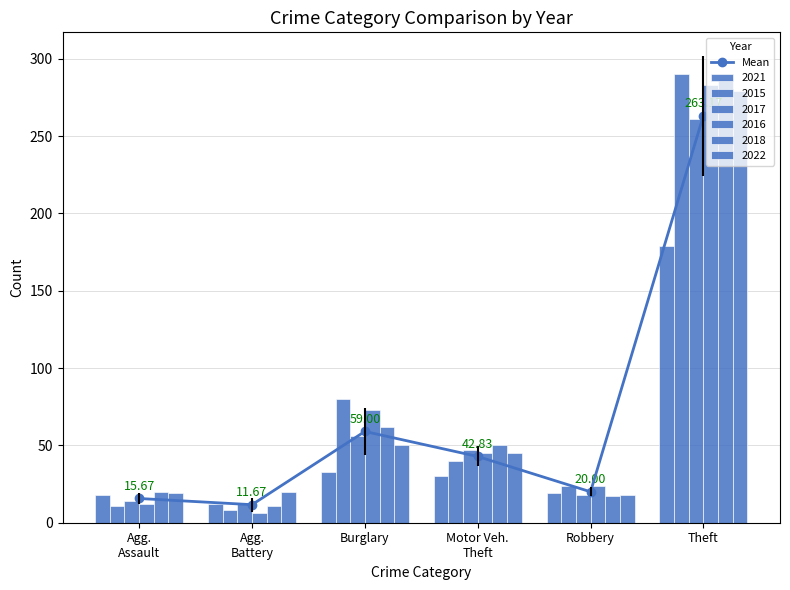

At which label is the value closest to 137?

Burglary